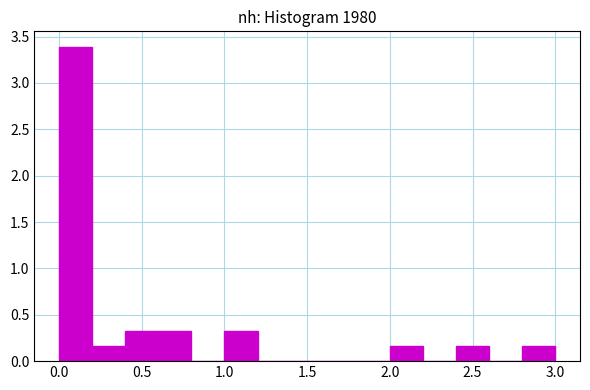

Over which range of the x-axis is the bar tallest?

0.0 to 0.2